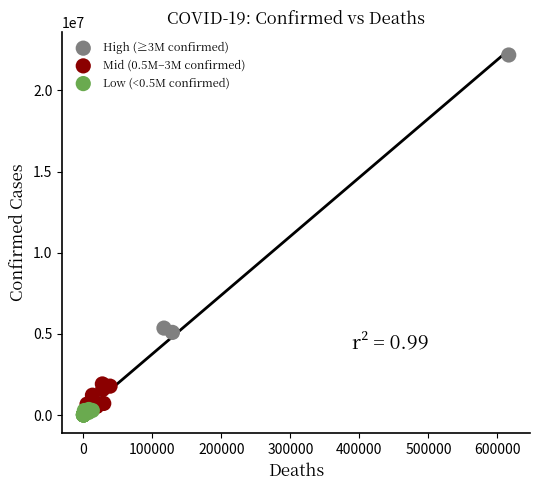

Which series has the largest Y range (max minus min)?

High (≥3M confirmed)